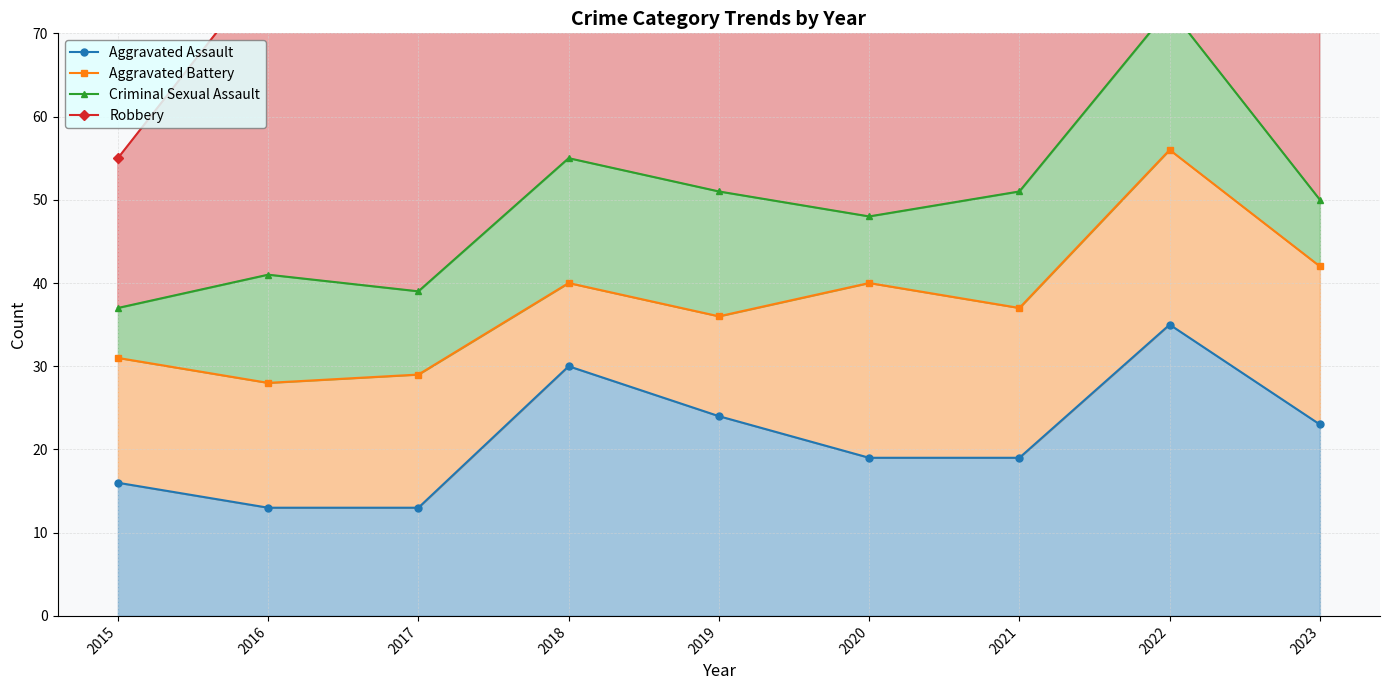

True or false: Robbery and Criminal Sexual Assault intersect in this chart.

False